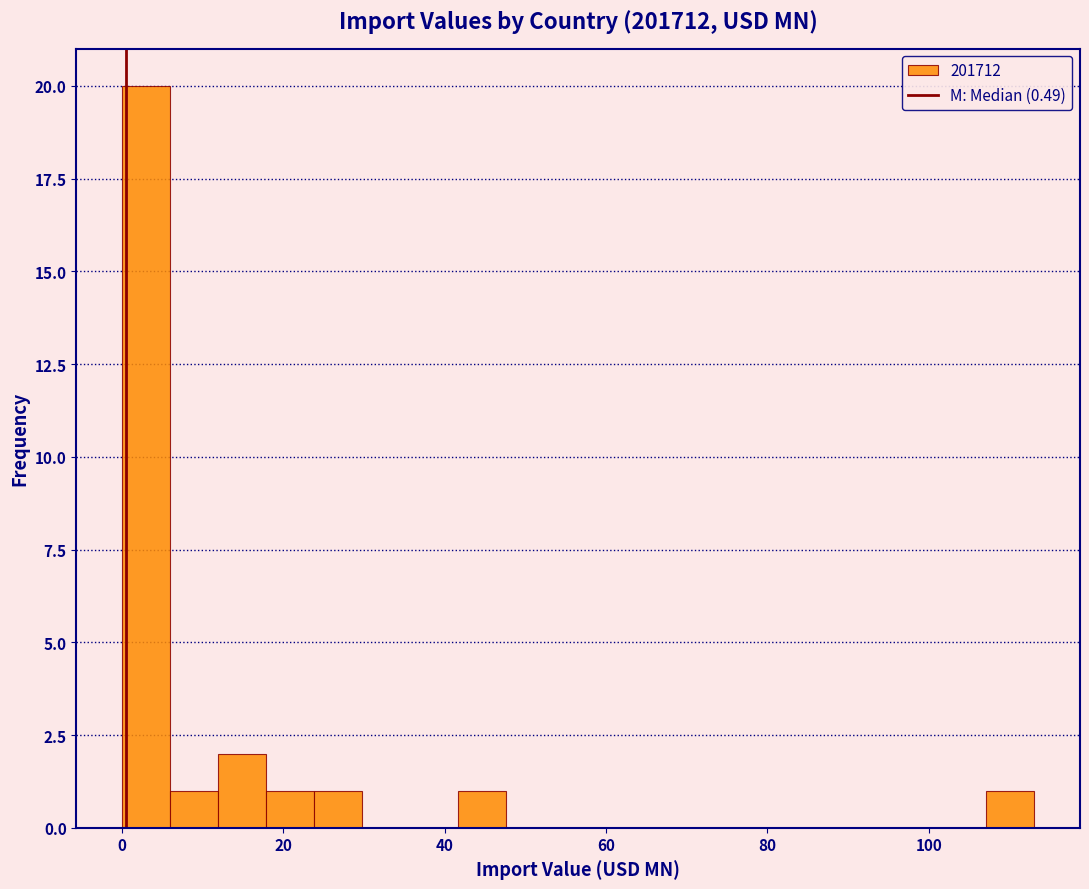

Read against the x-axis, roughly where is the centre of the tallest bar?

2